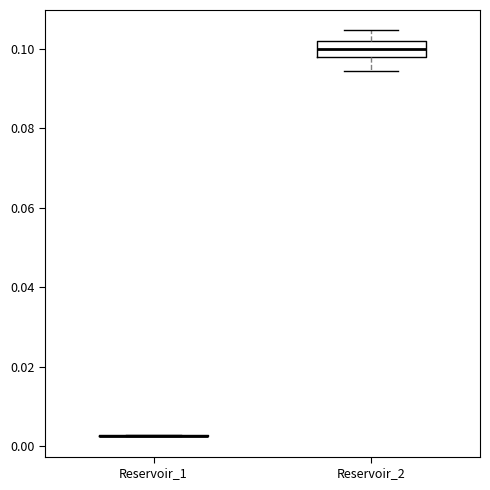

Reading left to right, transcribe this box plot: for each box, give where its median line is, the range the box spans, and where its two whiskers end, as read against the y-axis. The values are not printed on the chart, so give them approximately, as read against the axis.

Reservoir_1: box collapsed to a line at 0.002, whiskers 0.002 to 0.002
Reservoir_2: median 0.100, box 0.098 to 0.102, whiskers 0.094 to 0.104